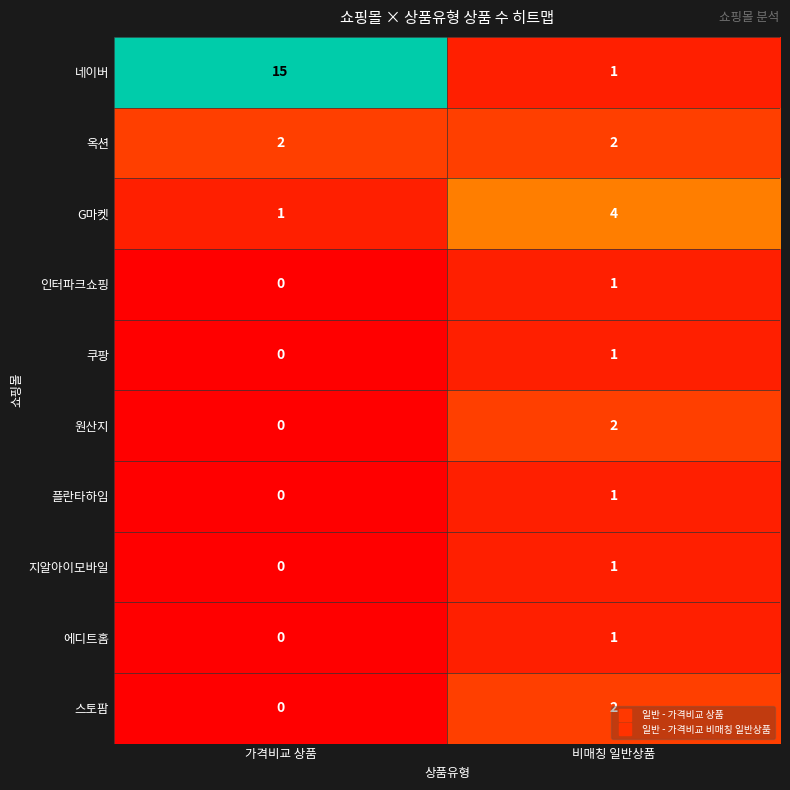

What is the total value across all series at 비매칭 일반상품?

16